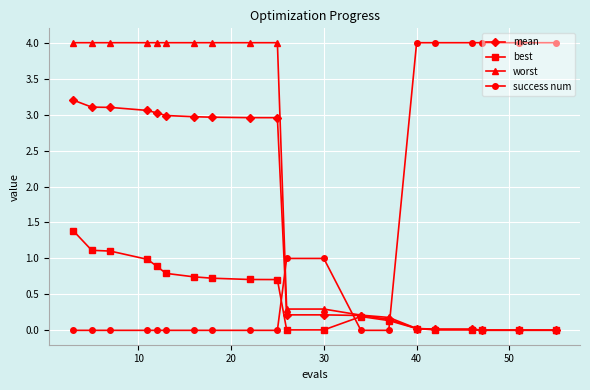

How many success num values are between 0 and 4?

20